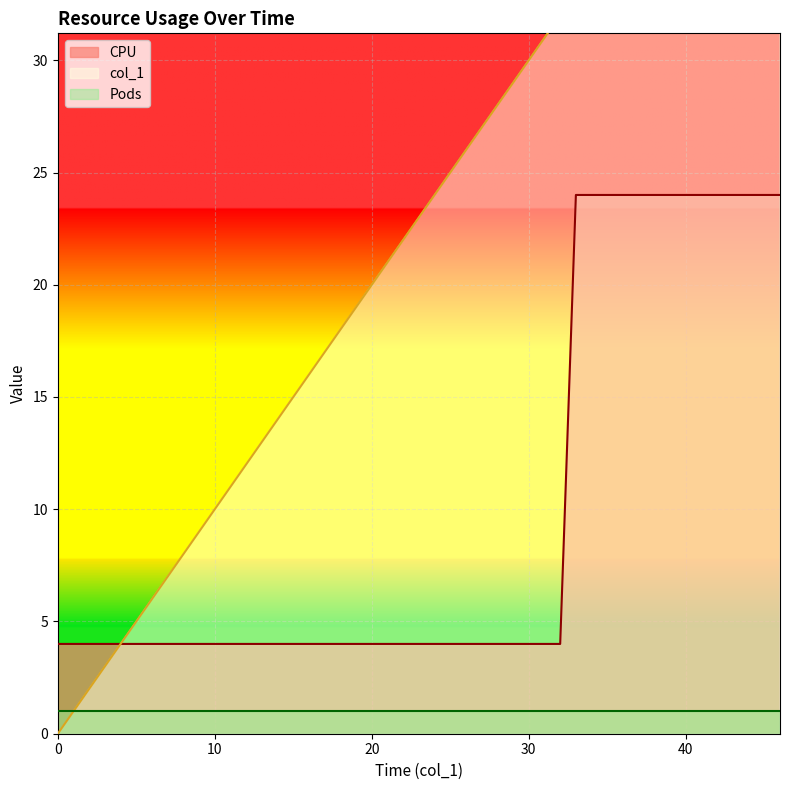

True or false: CPU has a value of 4 at 19.

True